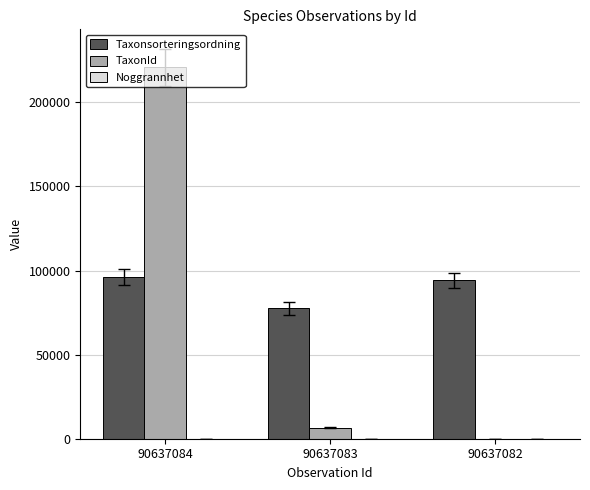

Is the value of TaxonId at 90637083 greater than the value of Taxonsorteringsordning at 90637083?

No